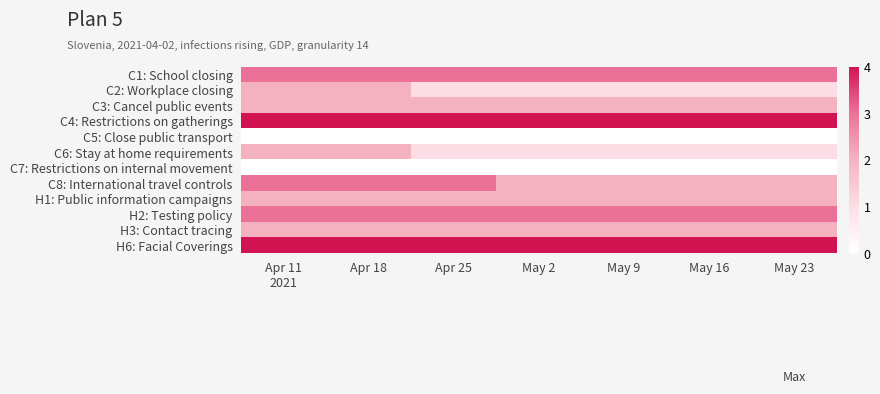

At which category is the sum across all series the highest?

Apr 11
2021